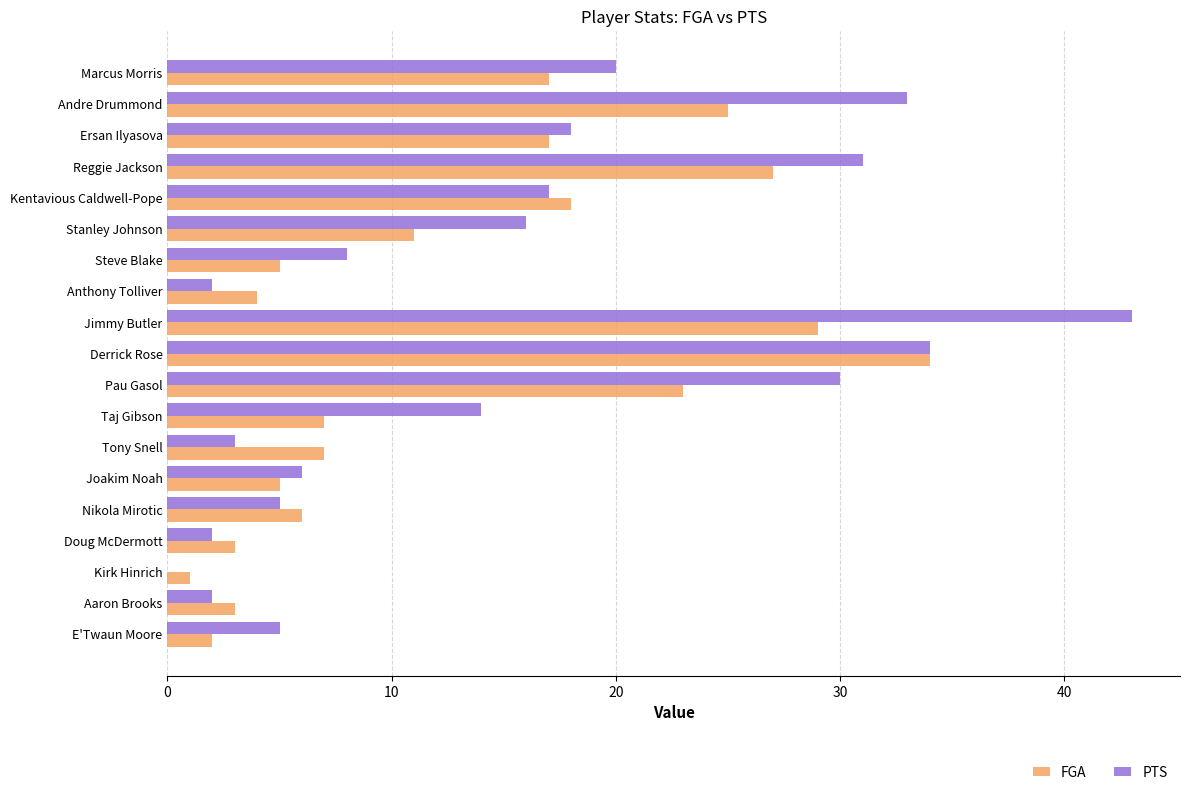

Where is PTS nearest to the value 21?

Marcus Morris